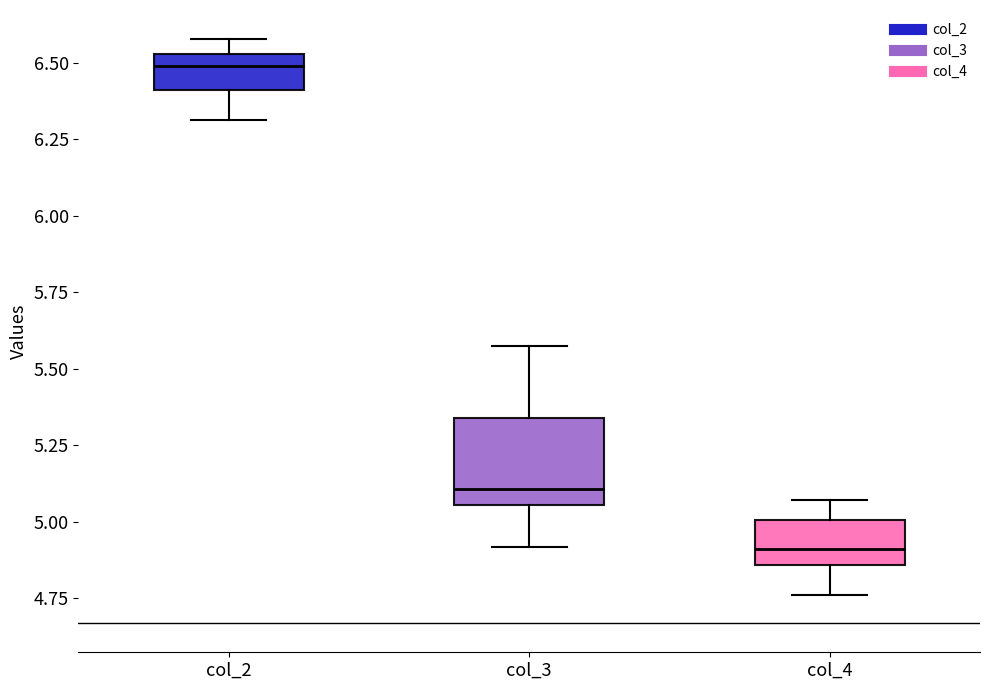

Which box is the tallest, from its lower edge to its upper edge?

col_3